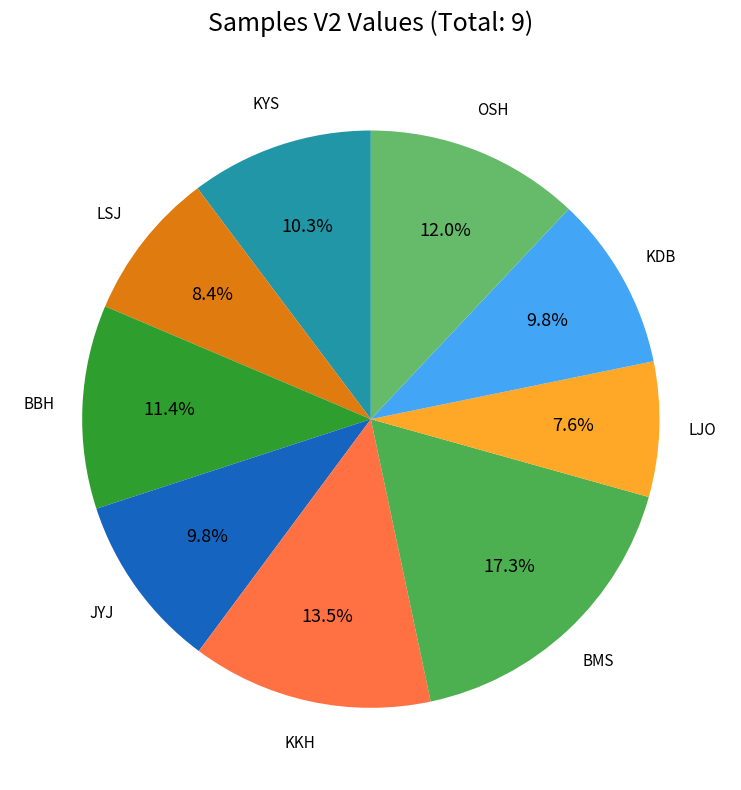

How much of the chart is everything except KDB?

90.2%